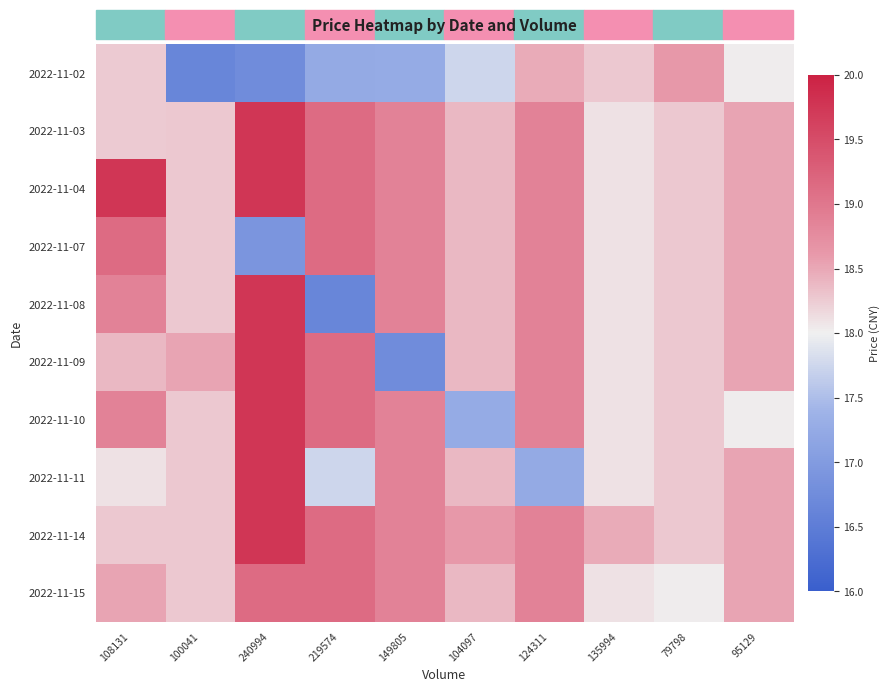

Which has a higher value, 108131 or 240994?

108131